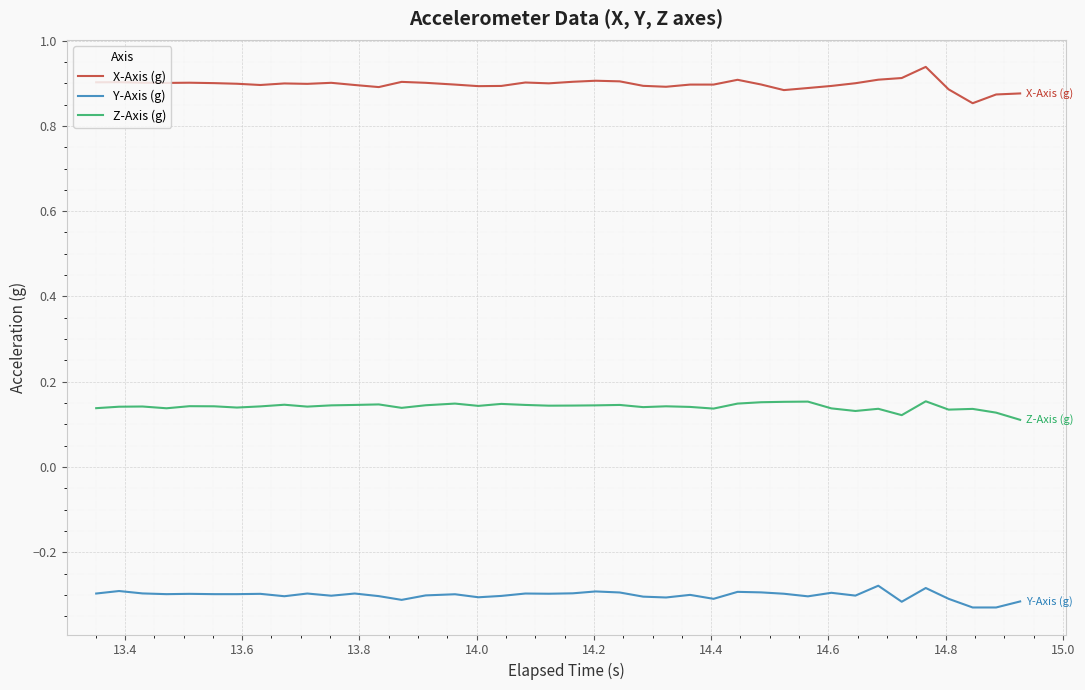

True or false: X-Axis (g) and Z-Axis (g) cross at least once.

False